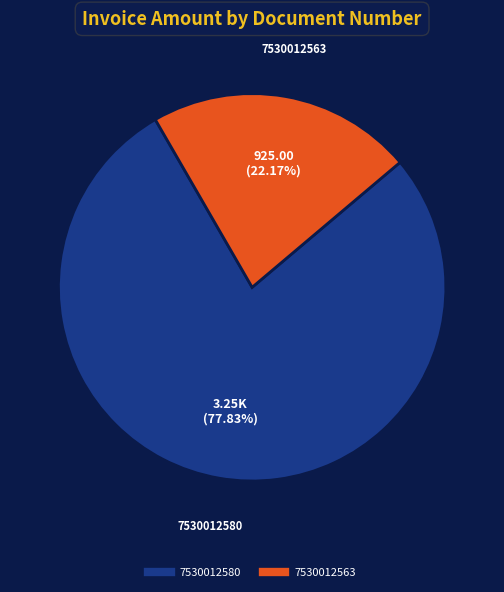

Between 7530012580 and 7530012563, which is larger?

7530012580